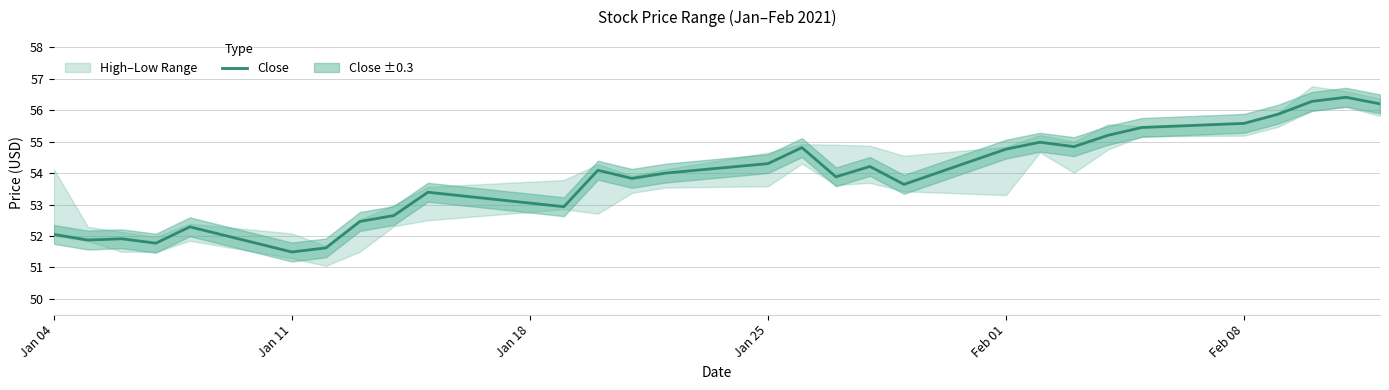

What is the lowest value of the Close series?

51.5